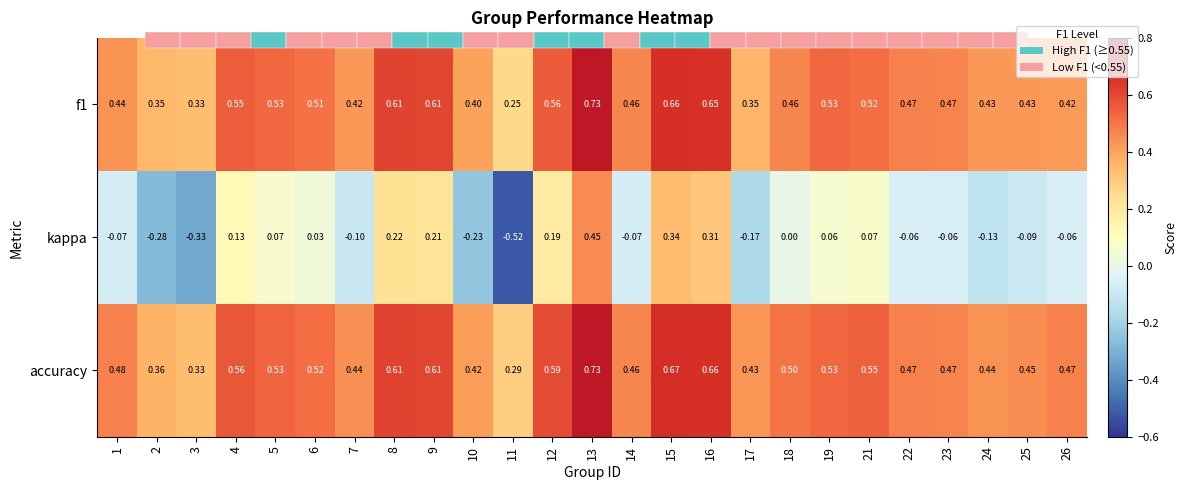

List the labels in order of kappa value, smallest first.

11, 3, 2, 10, 17, 24, 7, 25, 1, 14, 23, 22, 26, 18, 6, 19, 5, 21, 4, 12, 9, 8, 16, 15, 13